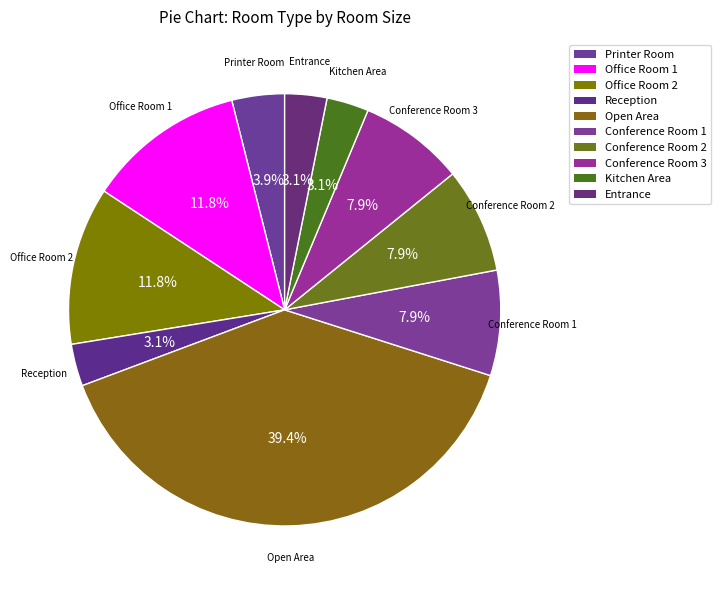

Is there a majority slice in this chart?

No